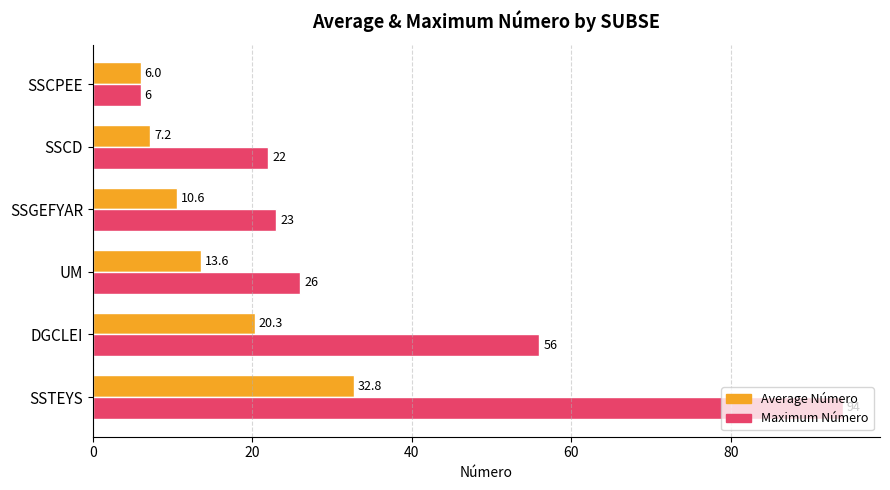

Is it true that Average Número equals 11.0 at SSCD?

False